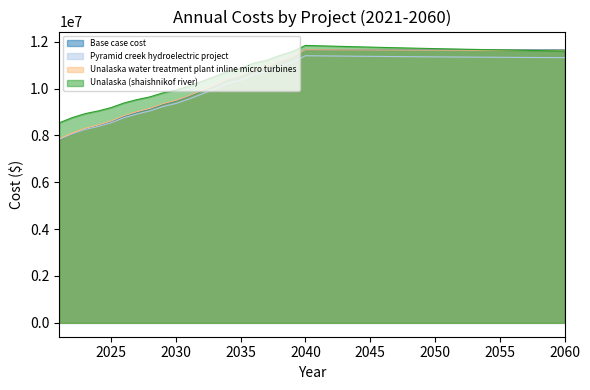

What is the difference between the Unalaska (shaishnikof river) values at 2049 and 2035?

861009.1